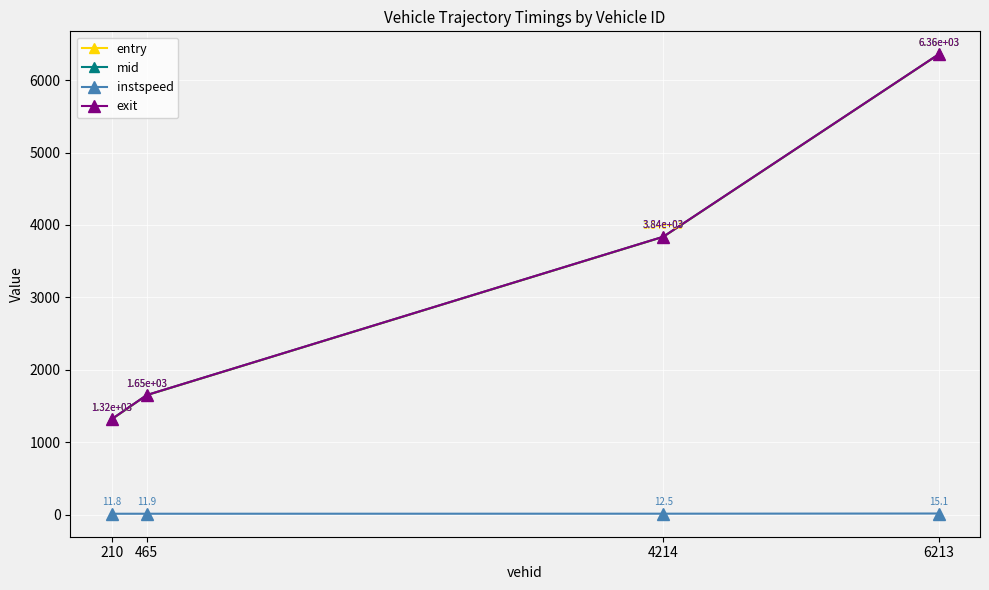

Which category has the highest value across all series?

6213